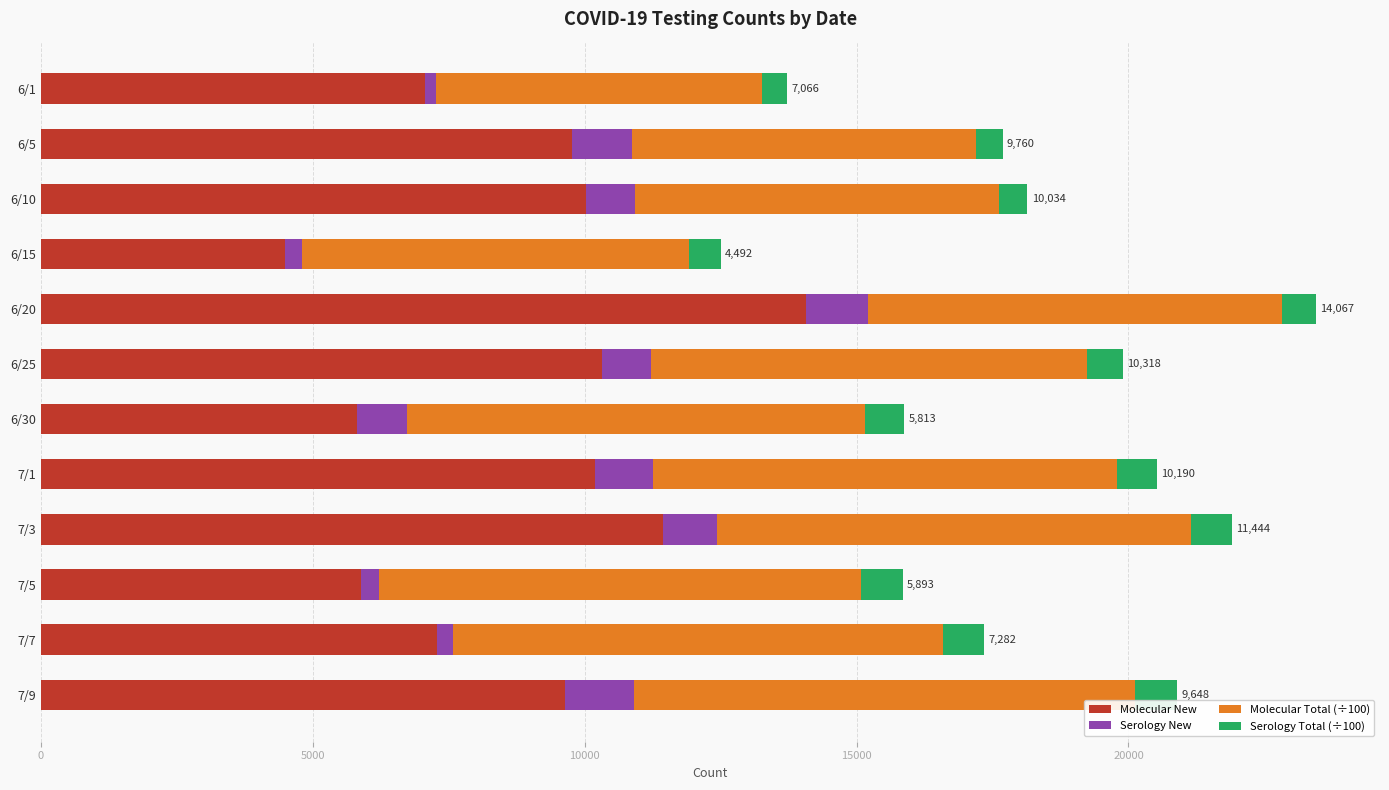

The value of Molecular New at 7/5 is 5893.0. True or false?

True